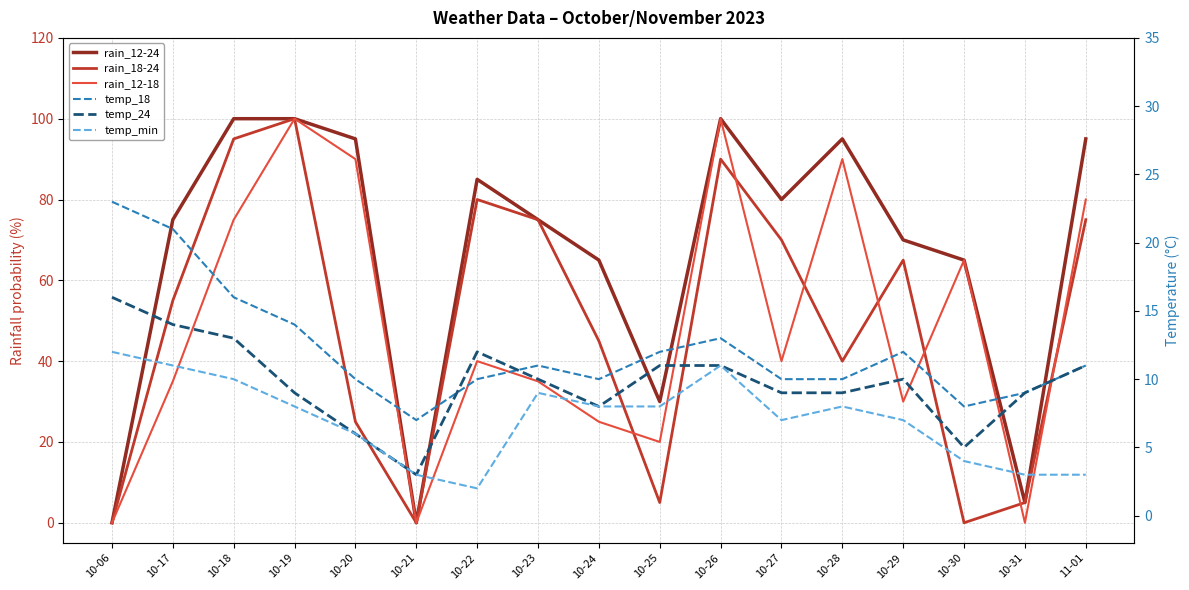

At how many categories does at least one series exceed 60?

13